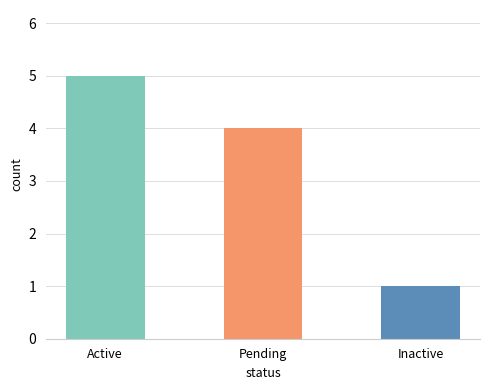

Does the chart contain any negative values?

No